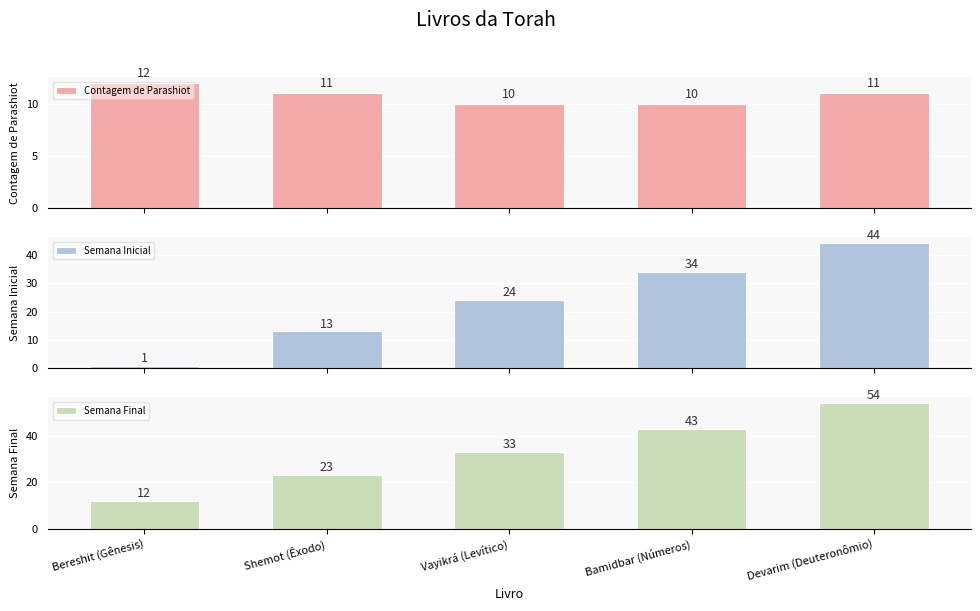

Rank the series at Devarim (Deuteronômio) from highest to lowest value.

Semana Final, Semana Inicial, Contagem de Parashiot